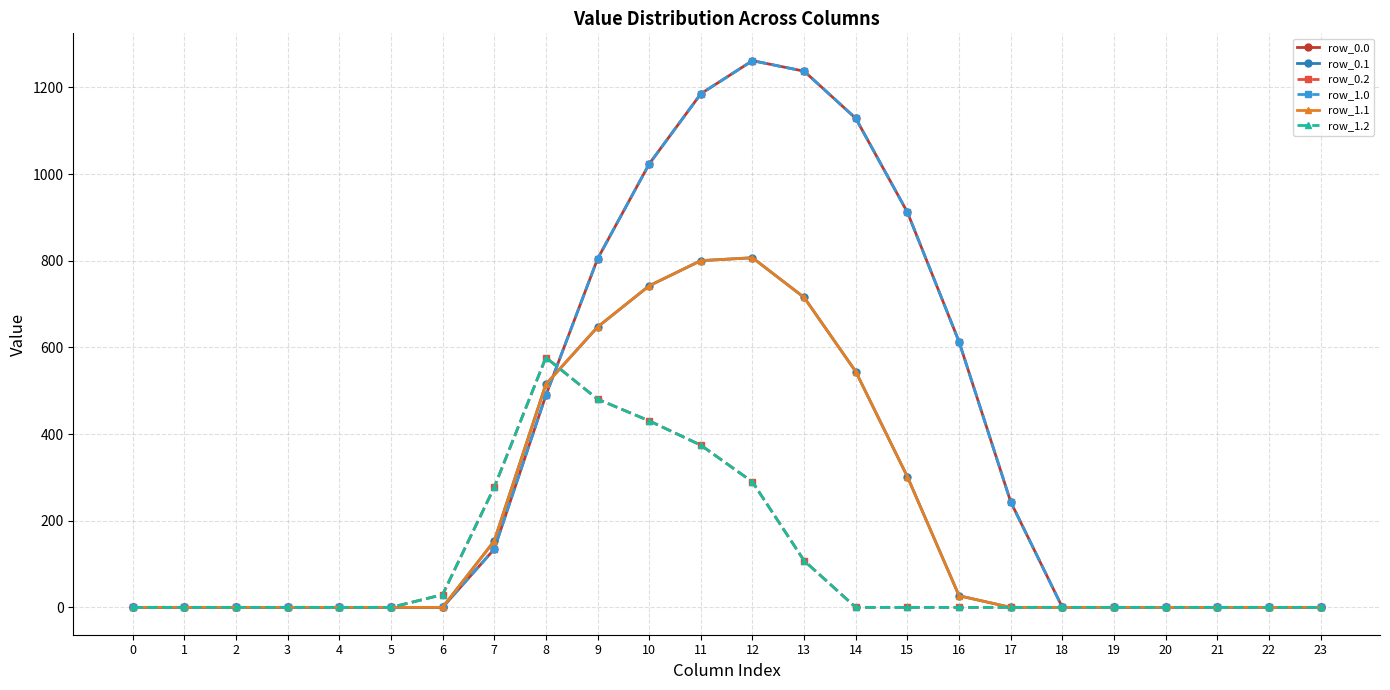

Does the chart have visible grid lines?

Yes